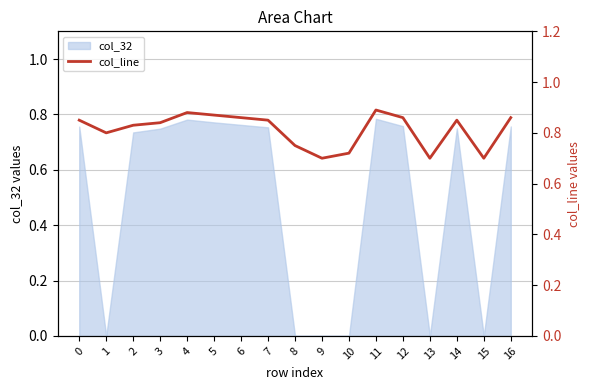

List the labels in order of value, smallest first.

9, 13, 15, 10, 8, 1, 2, 3, 0, 7, 14, 6, 12, 16, 5, 4, 11